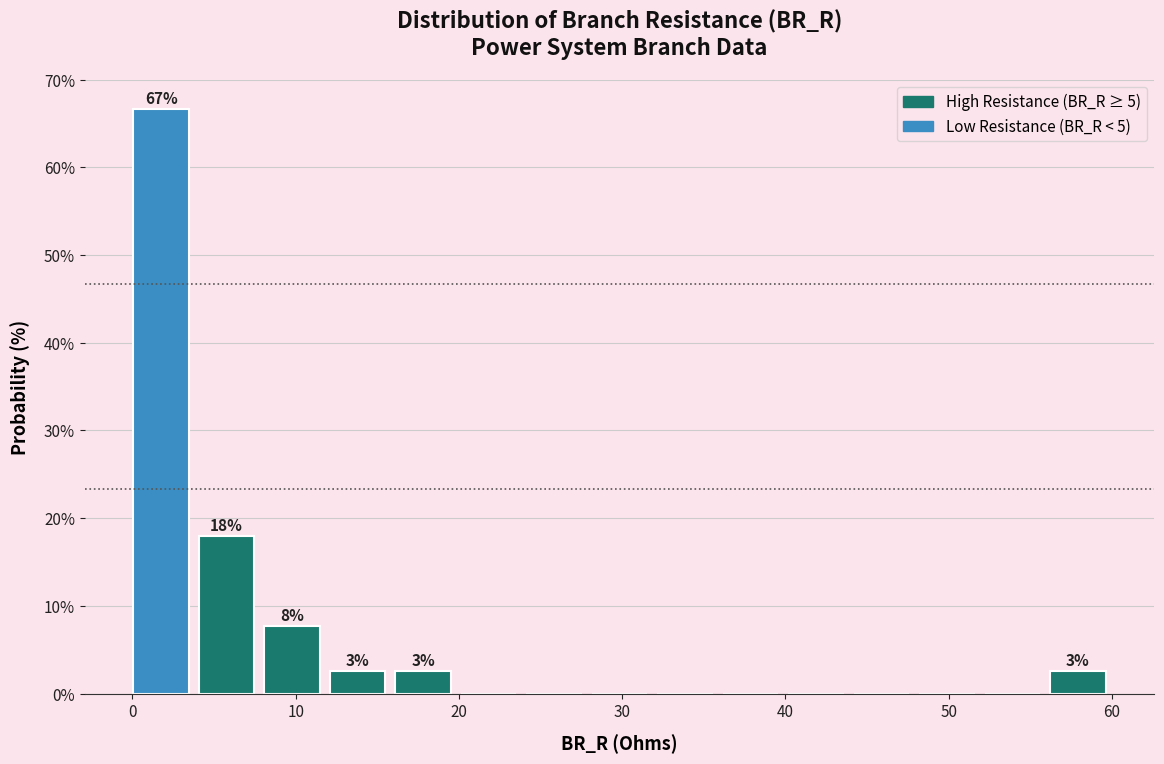

Over which range of the x-axis is the bar tallest?

0 to 4